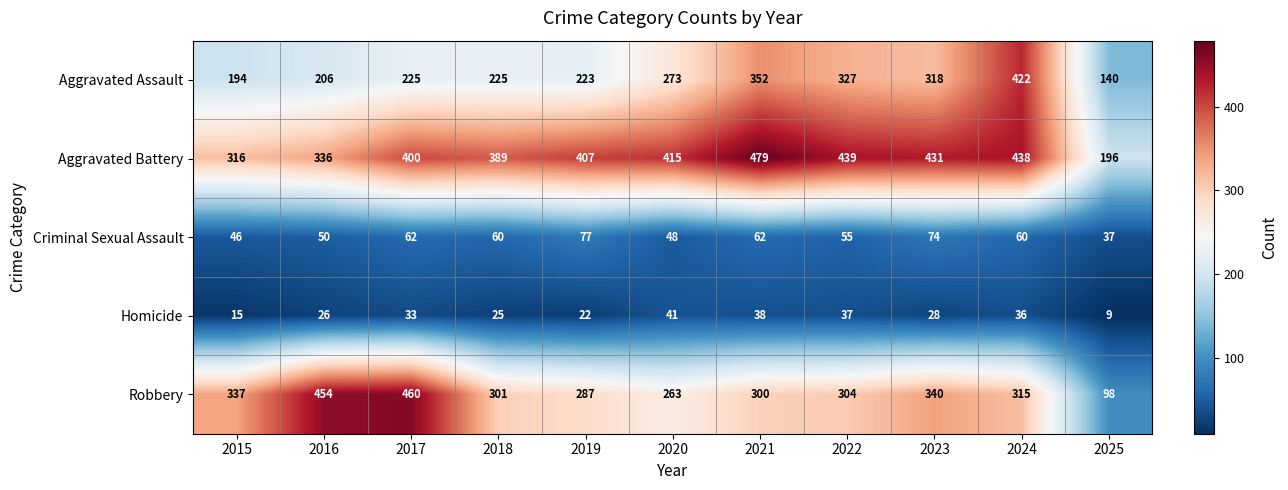

Rank the series by their maximum value, from lowest to highest.

Homicide, Criminal Sexual Assault, Aggravated Assault, Robbery, Aggravated Battery